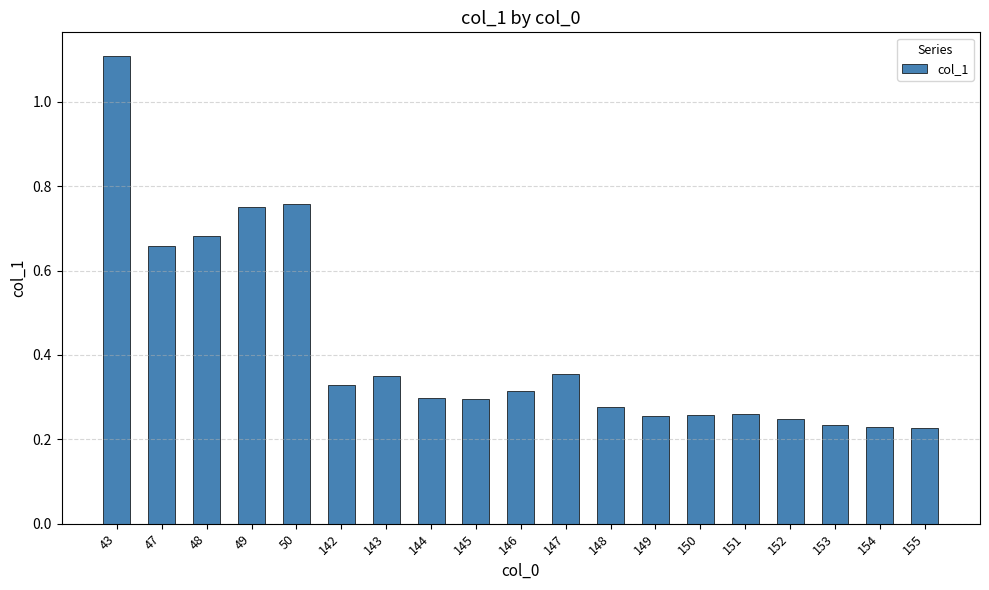

How many bars are there in total?

19